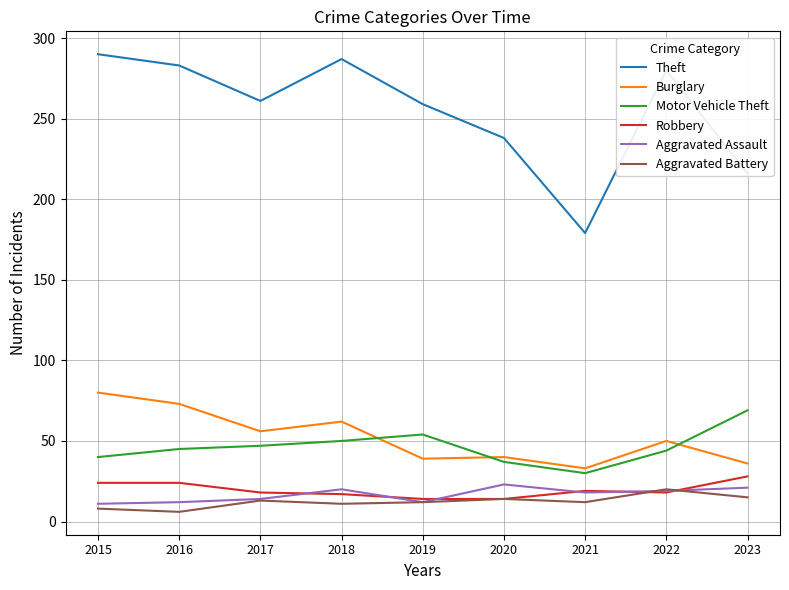

Which series has the largest range (max minus min)?

Theft